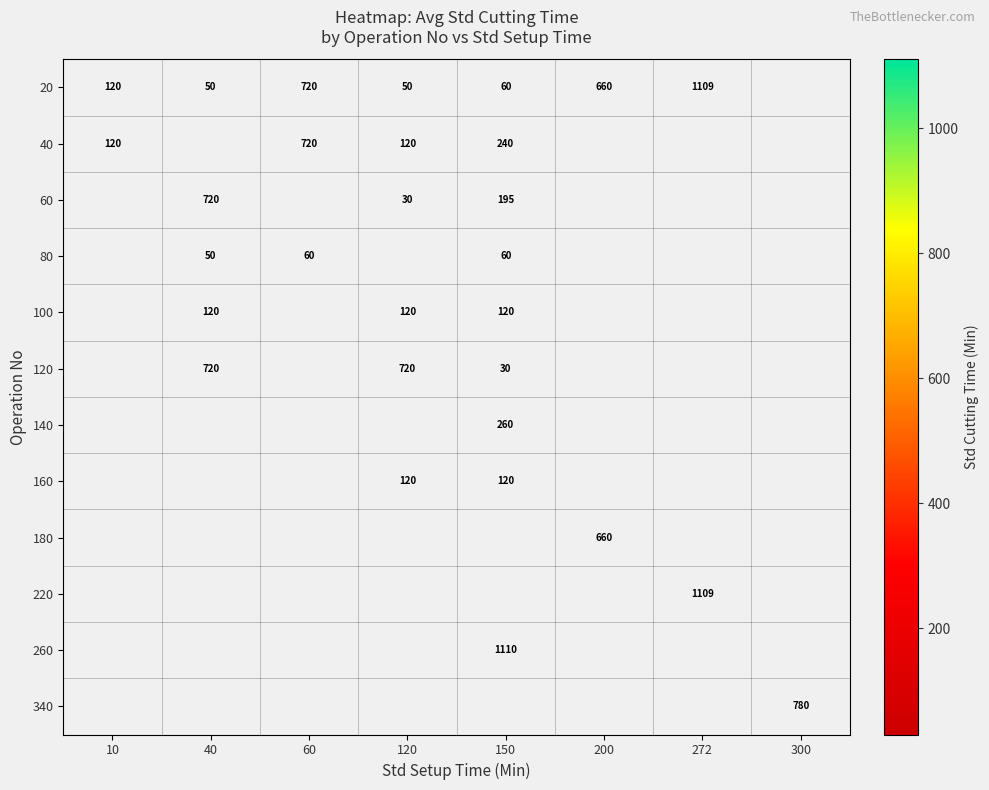

The value of 40 at 10 is 120. True or false?

True